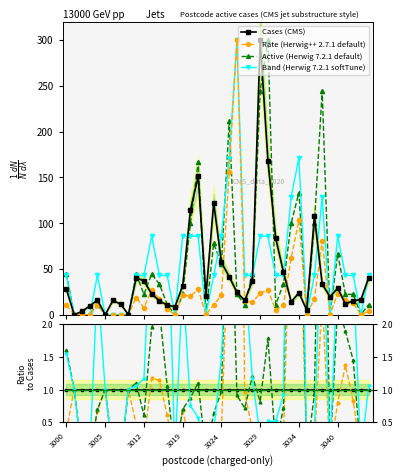

Which has a higher value, 3042 or 3024?

3024